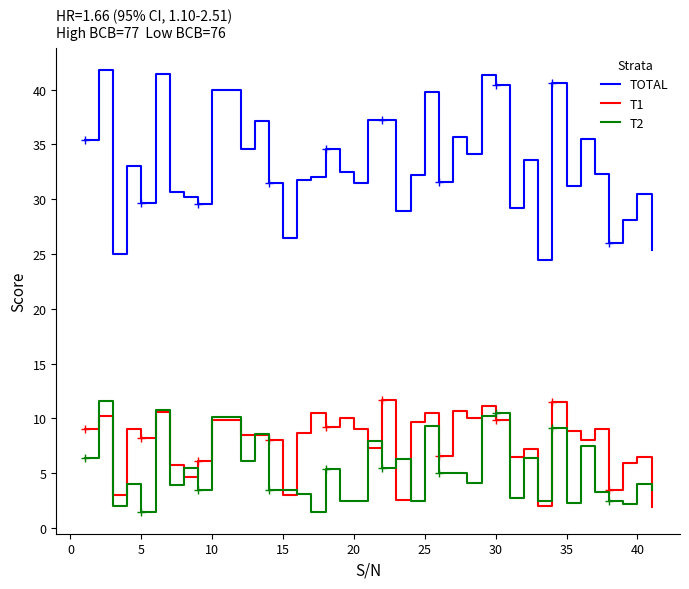

What is the sum of all T1 values?

312.9